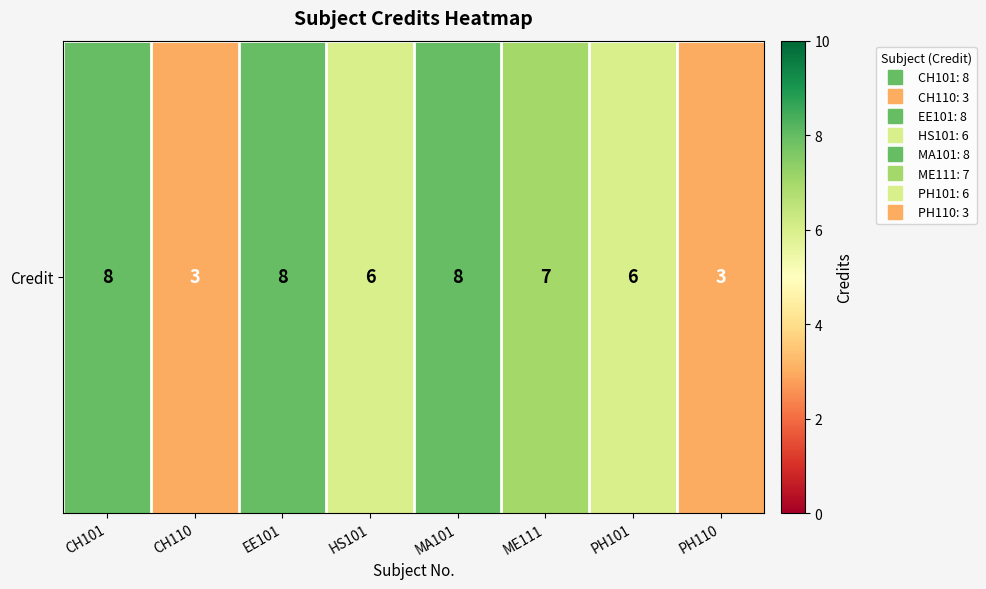

What is the greatest value displayed?

8